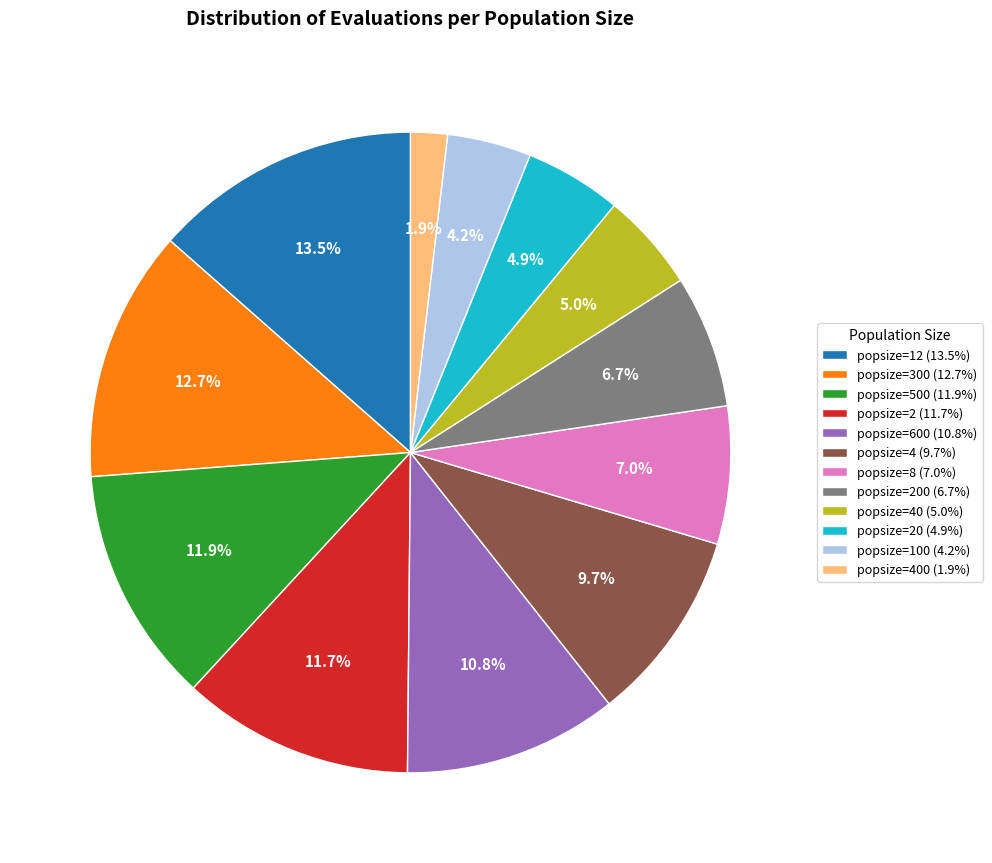

What percentage is NOT represented by popsize=200 (6.7%)?

93.3%